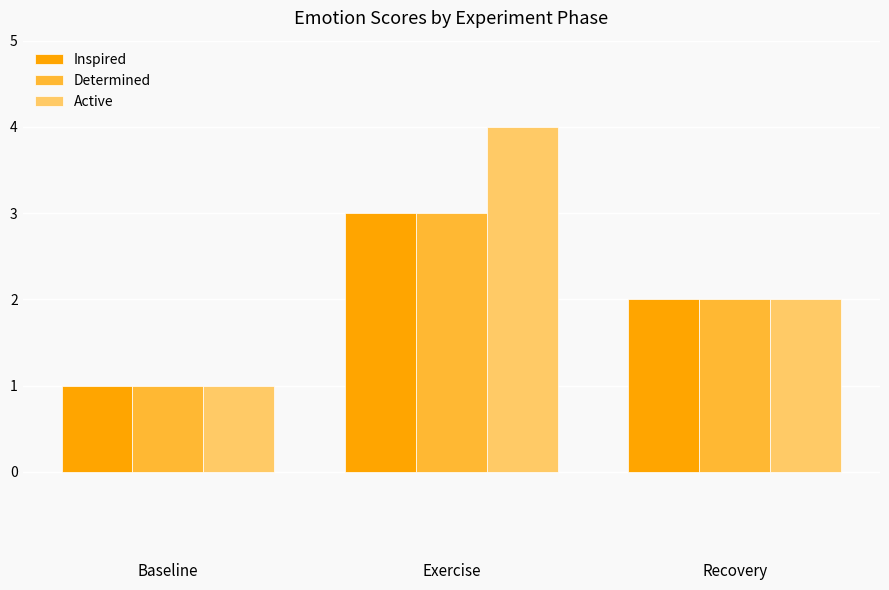

What is the maximum value for Inspired?

3